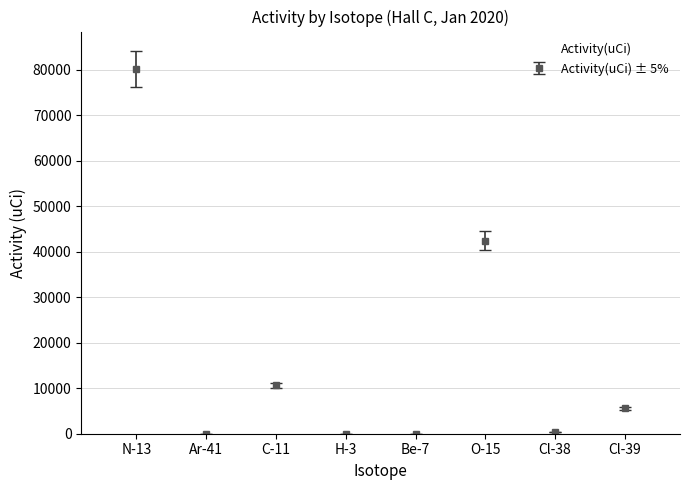

List the labels in order of value, largest first.

N-13, O-15, C-11, Cl-39, Cl-38, Be-7, Ar-41, H-3